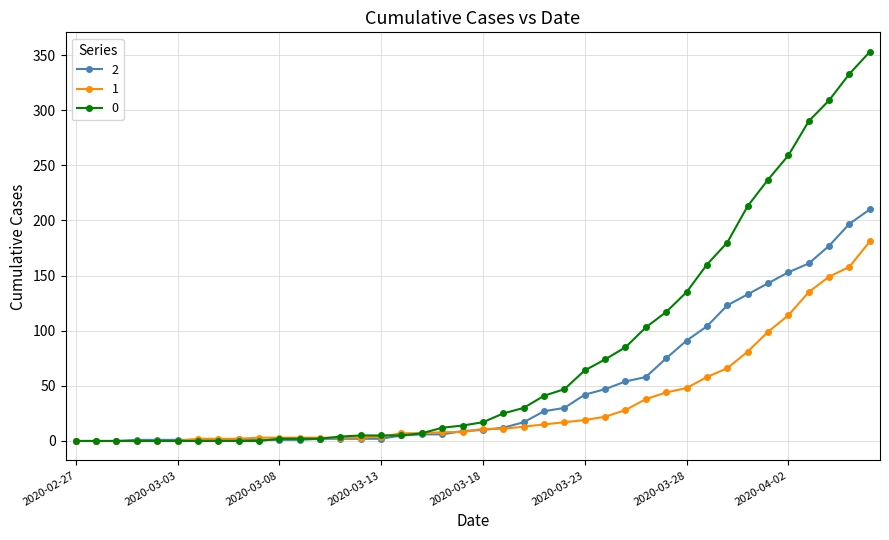

List the series in order of their overall mean, lowest first.

1, 2, 0